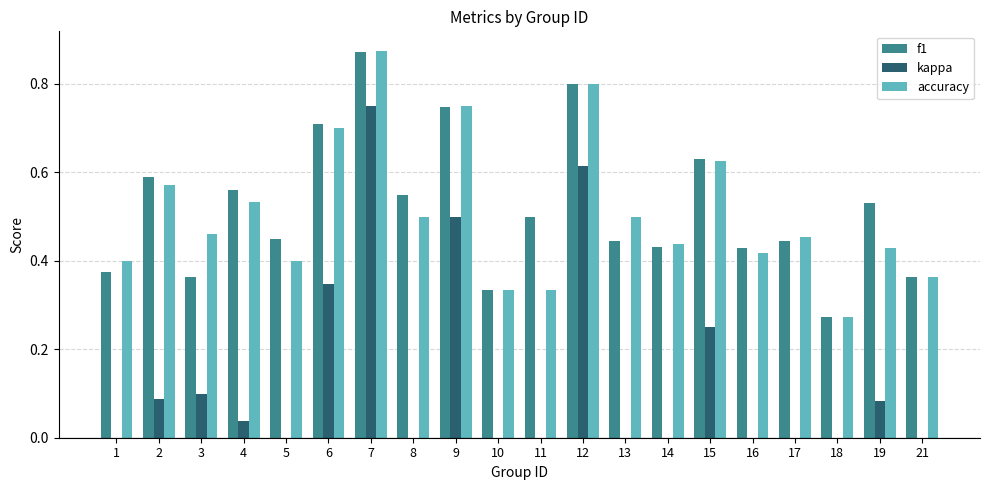

Which category has the highest value in the accuracy series?

7